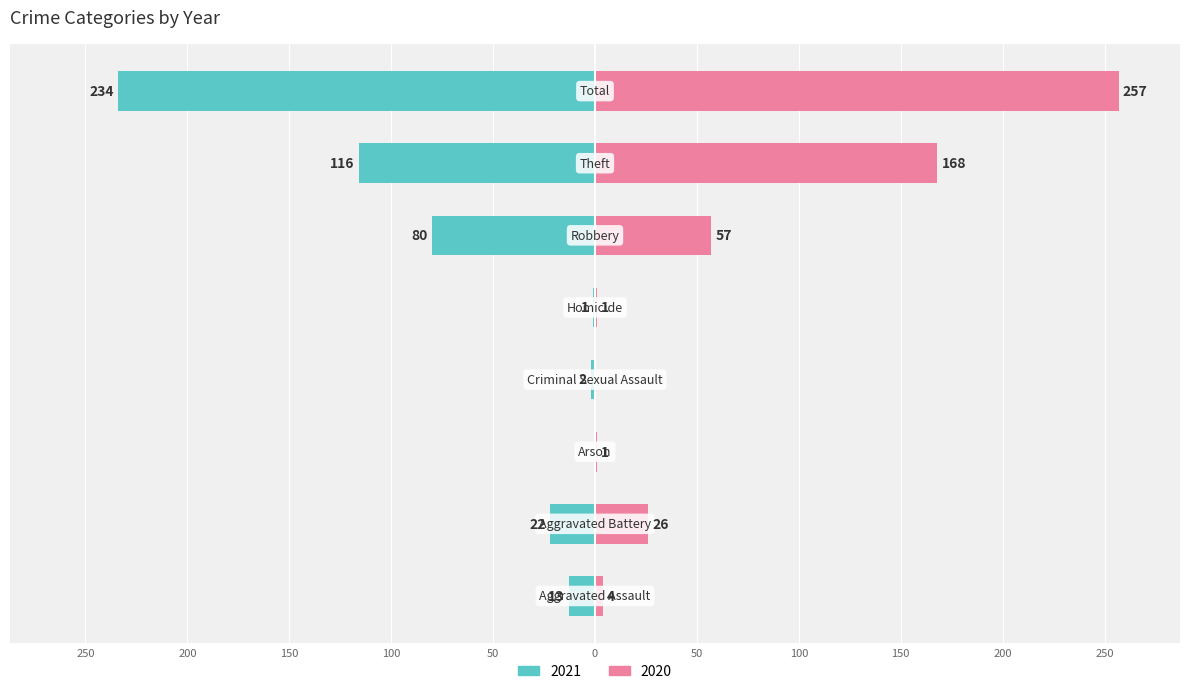

Is it true that 2021 equals -1 at Homicide?

True